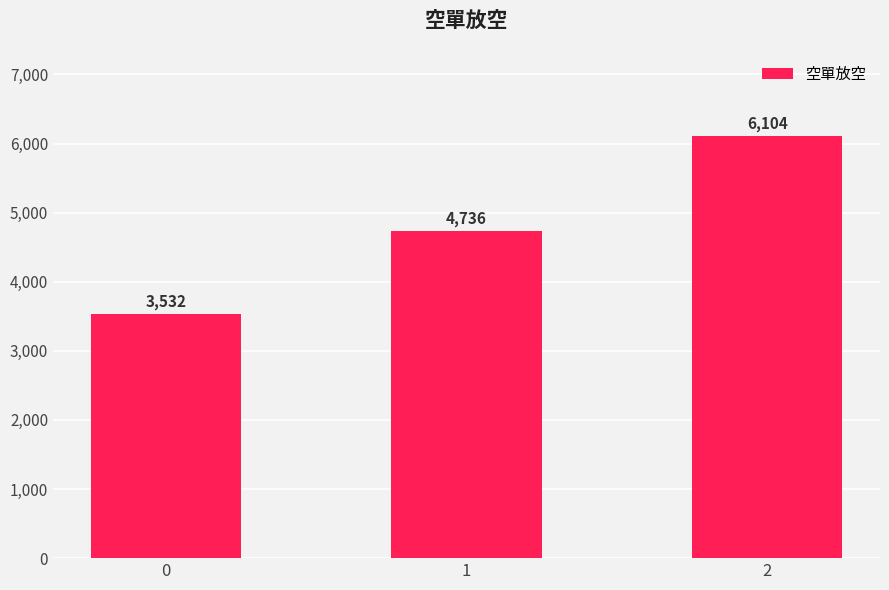

Reading left to right, transcribe all the data shown in this chart.

0=3532	1=4736	2=6104